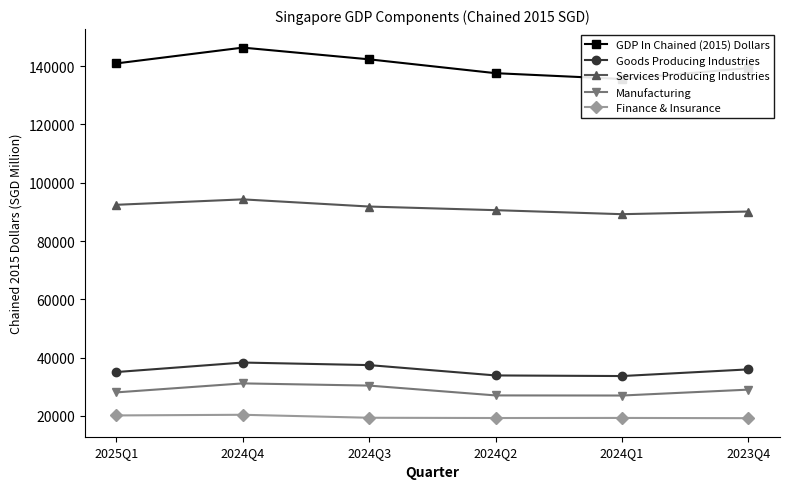

Reading left to right, list all the values displayed in this chart.

GDP In Chained (2015) Dollars: 140950.8	146375.8	142350.4	137603.1	135612.1	139345.6
Goods Producing Industries: 35044.9	38306.1	37429.7	33882.9	33674.5	35960.0
Services Producing Industries: 92438.4	94302.1	91839.8	90594.4	89216.3	90127.1
Manufacturing: 28067.5	31154.6	30396.8	27025.3	26989.9	29013.6
Finance & Insurance: 20159.7	20384.4	19361.3	19271.3	19300.2	19211.3